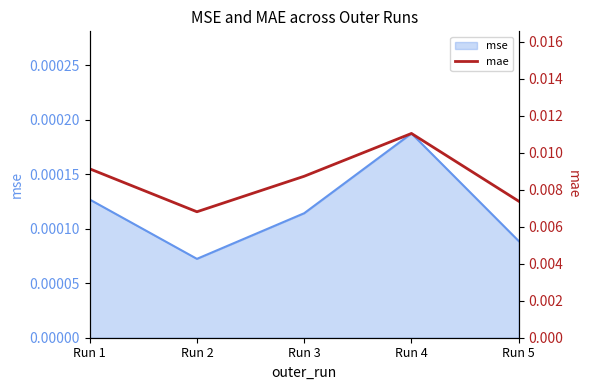

Is it true that the value at Run 5 is 0.0?

True